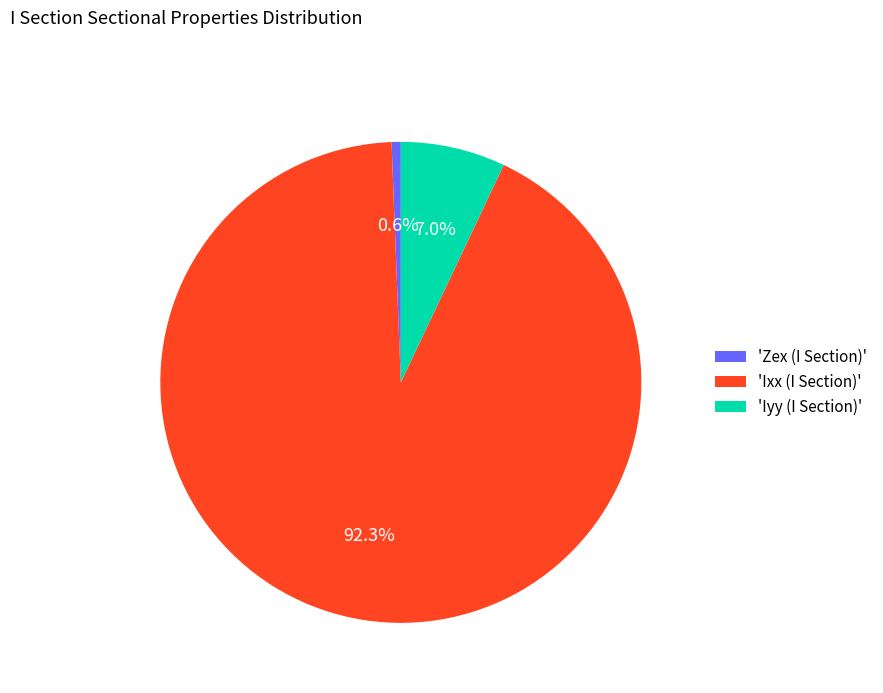

Count the number of slices in the pie.

3